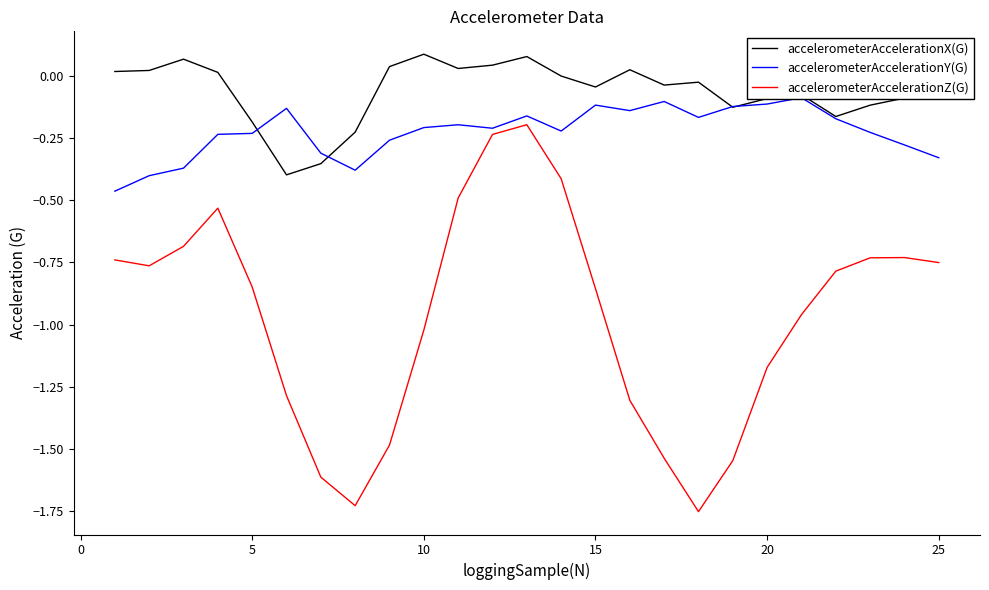

True or false: accelerometerAccelerationZ(G) and accelerometerAccelerationX(G) cross at least once.

False